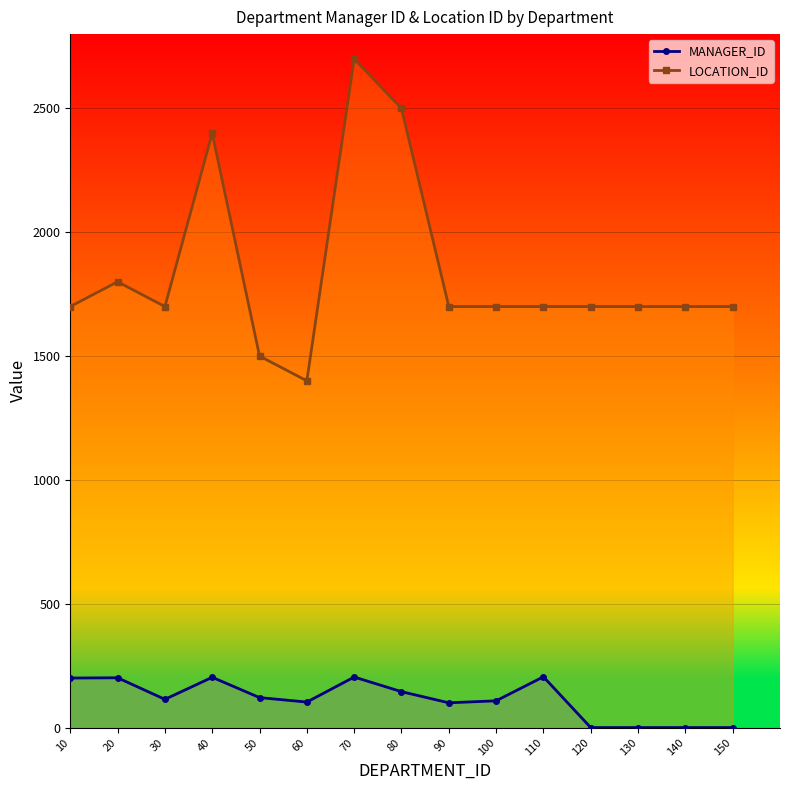

Which series has the largest total across all categories?

LOCATION_ID